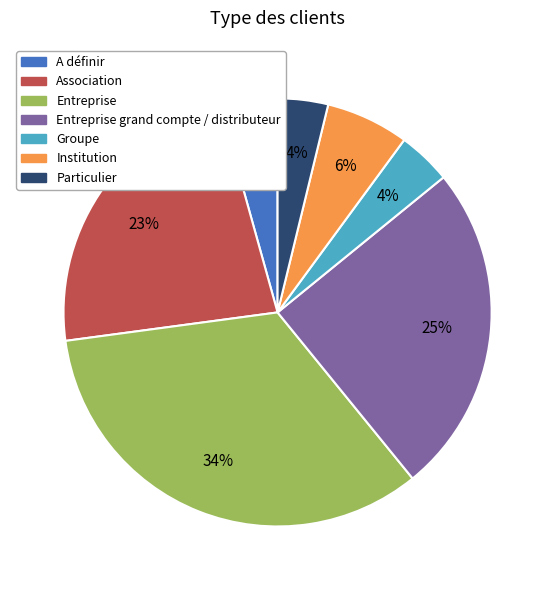

Do Particulier and Association together represent more than half of the pie?

No